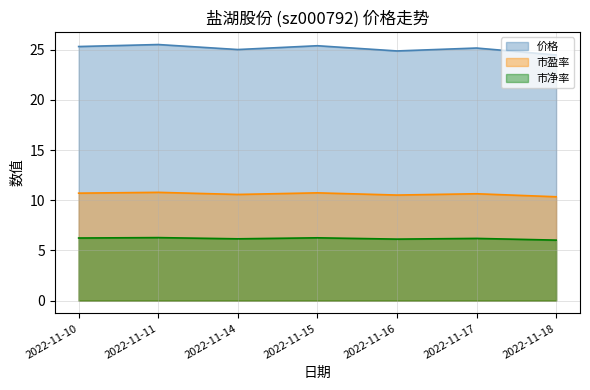

What is the maximum value shown in the chart?

25.5